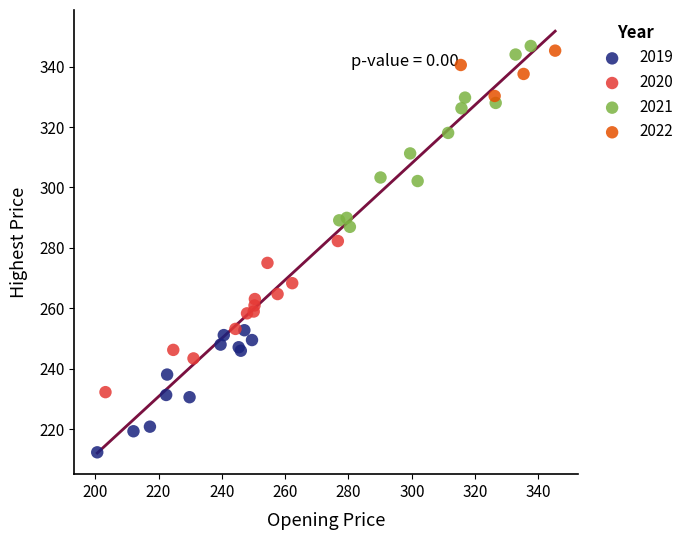

Which series contains the lowest Y value?

2019